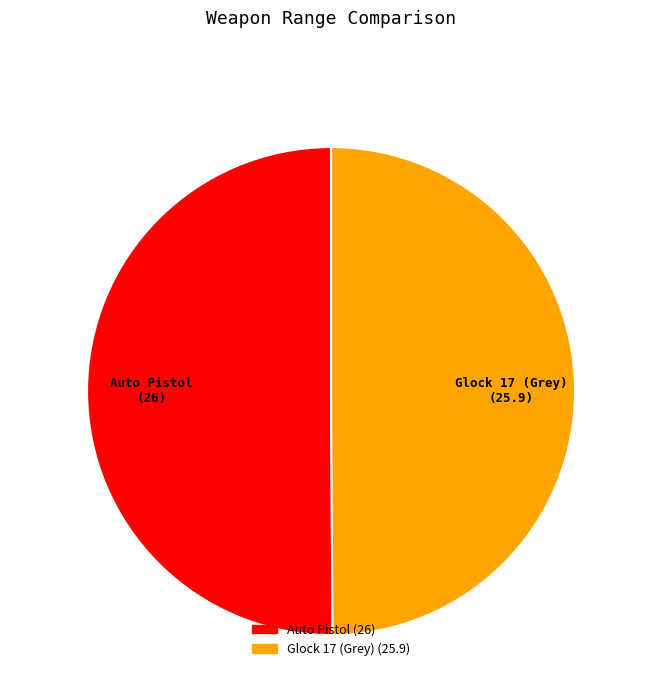

The Auto Pistol (26) slice represents 50% of the pie. True or false?

True